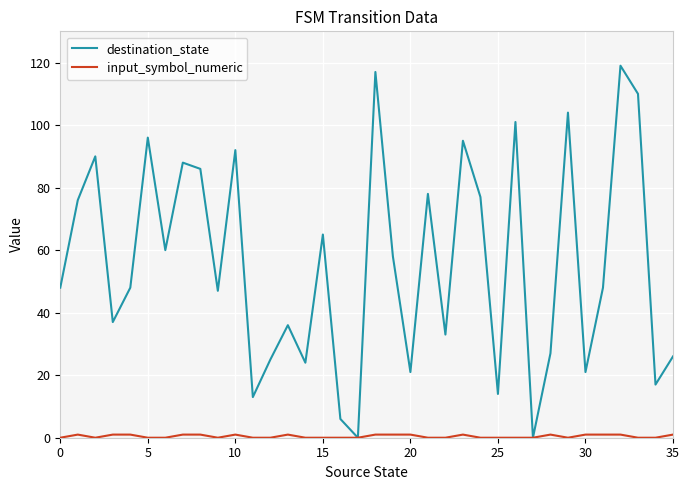

Which series has the largest total across all categories?

destination_state